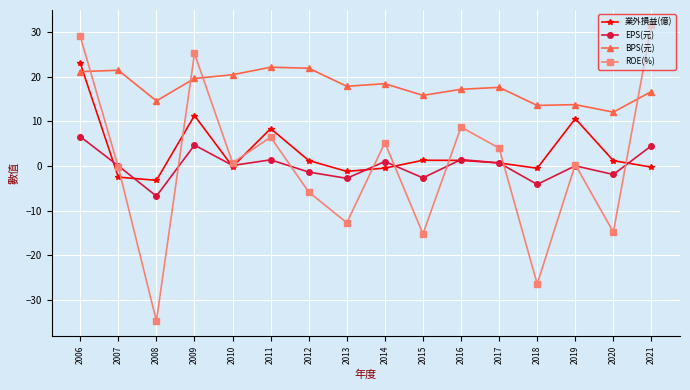

How many interior local peaks does the ROE(%) series have?

5